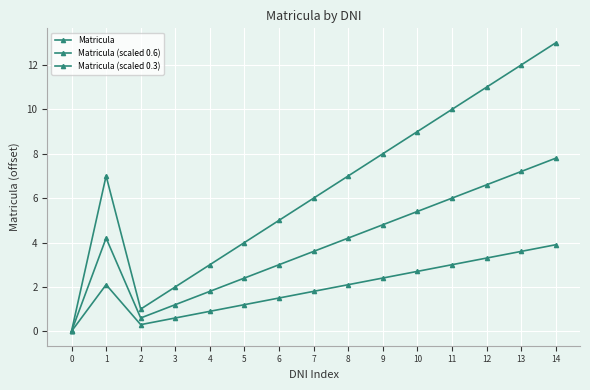

At 7, list the series in order from smallest to largest.

Matricula (scaled 0.3), Matricula (scaled 0.6), Matricula